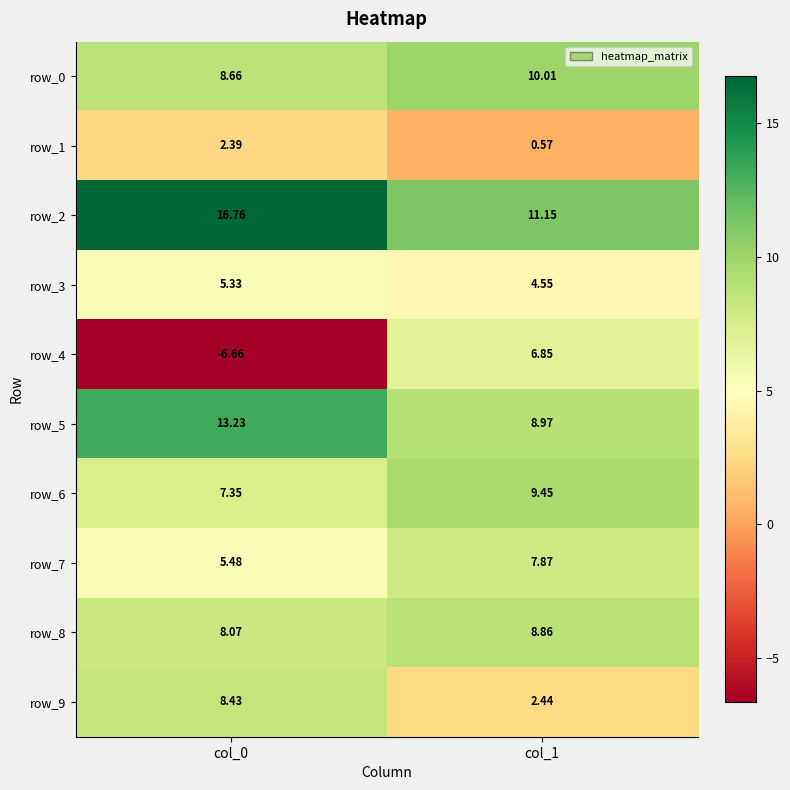

What is the difference between the row_1 values at col_1 and col_0?

1.8